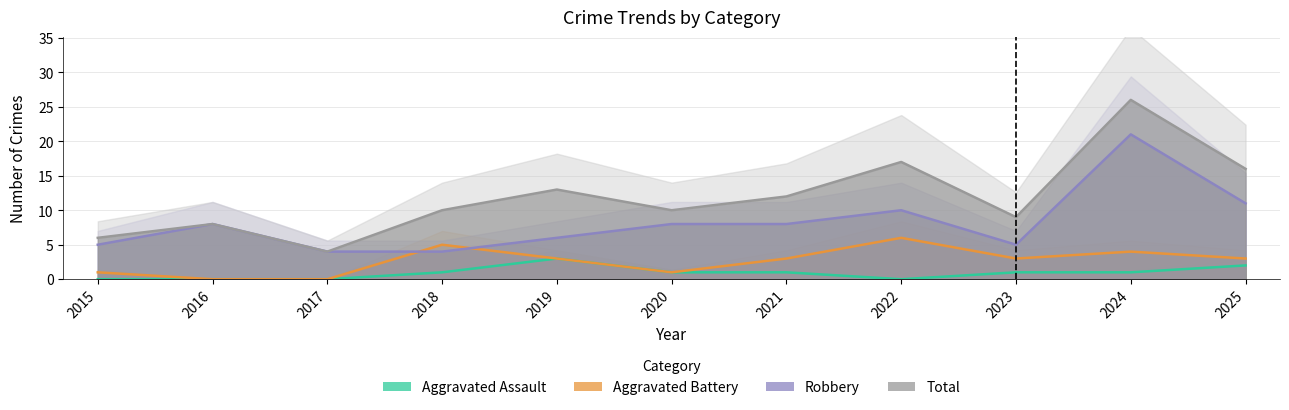

What is the value of the Aggravated Battery point at the 11th from the left?

3